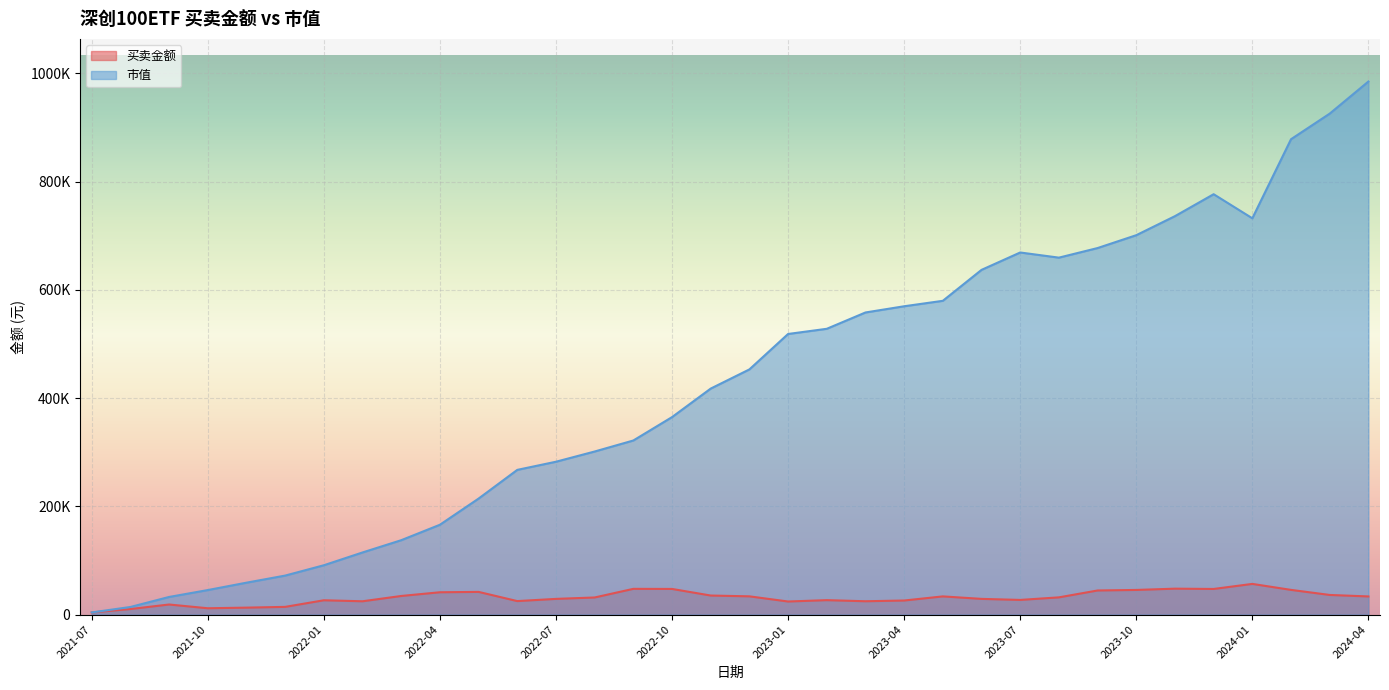

At which label does 市值 reach its peak?

2024-04